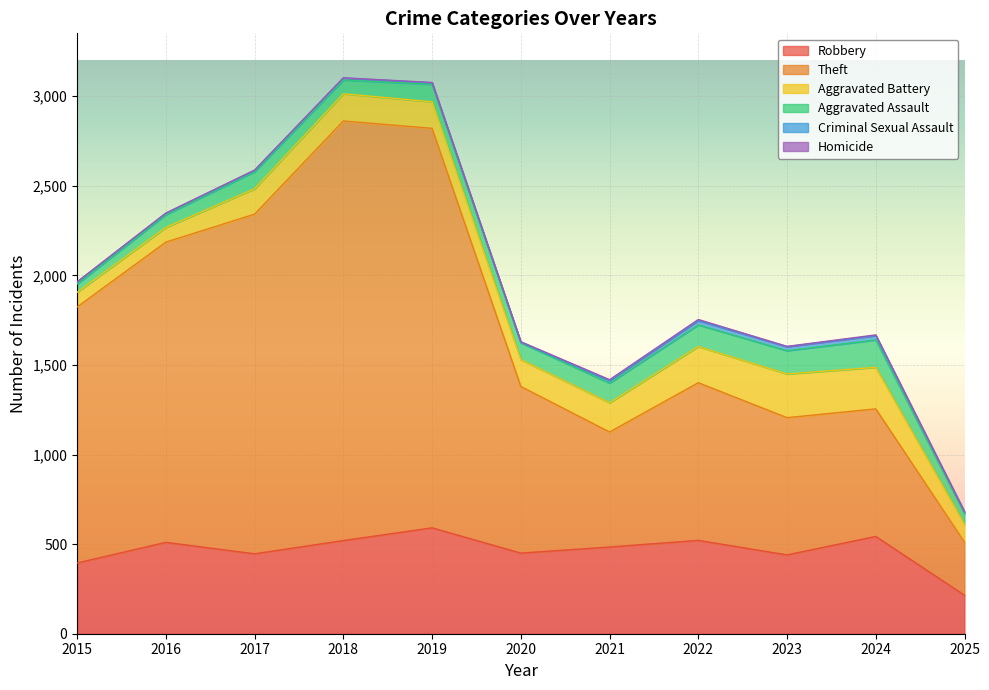

At how many categories does at least one series exceed 668?

9